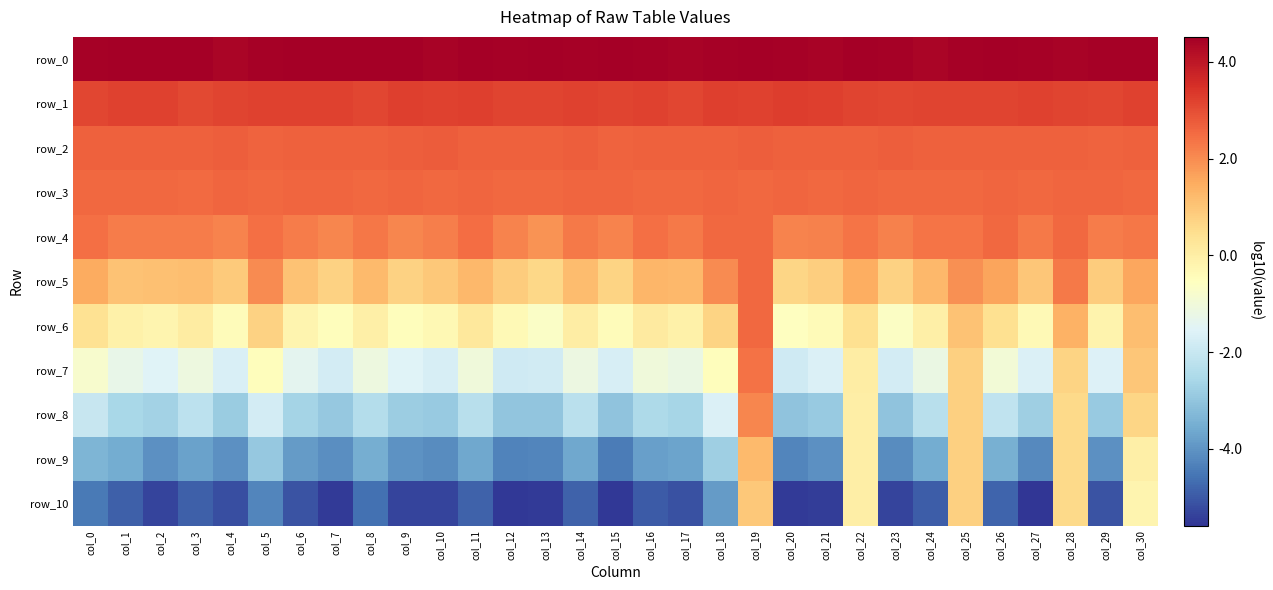

The value of row_0 at col_4 is 2.1. True or false?

False